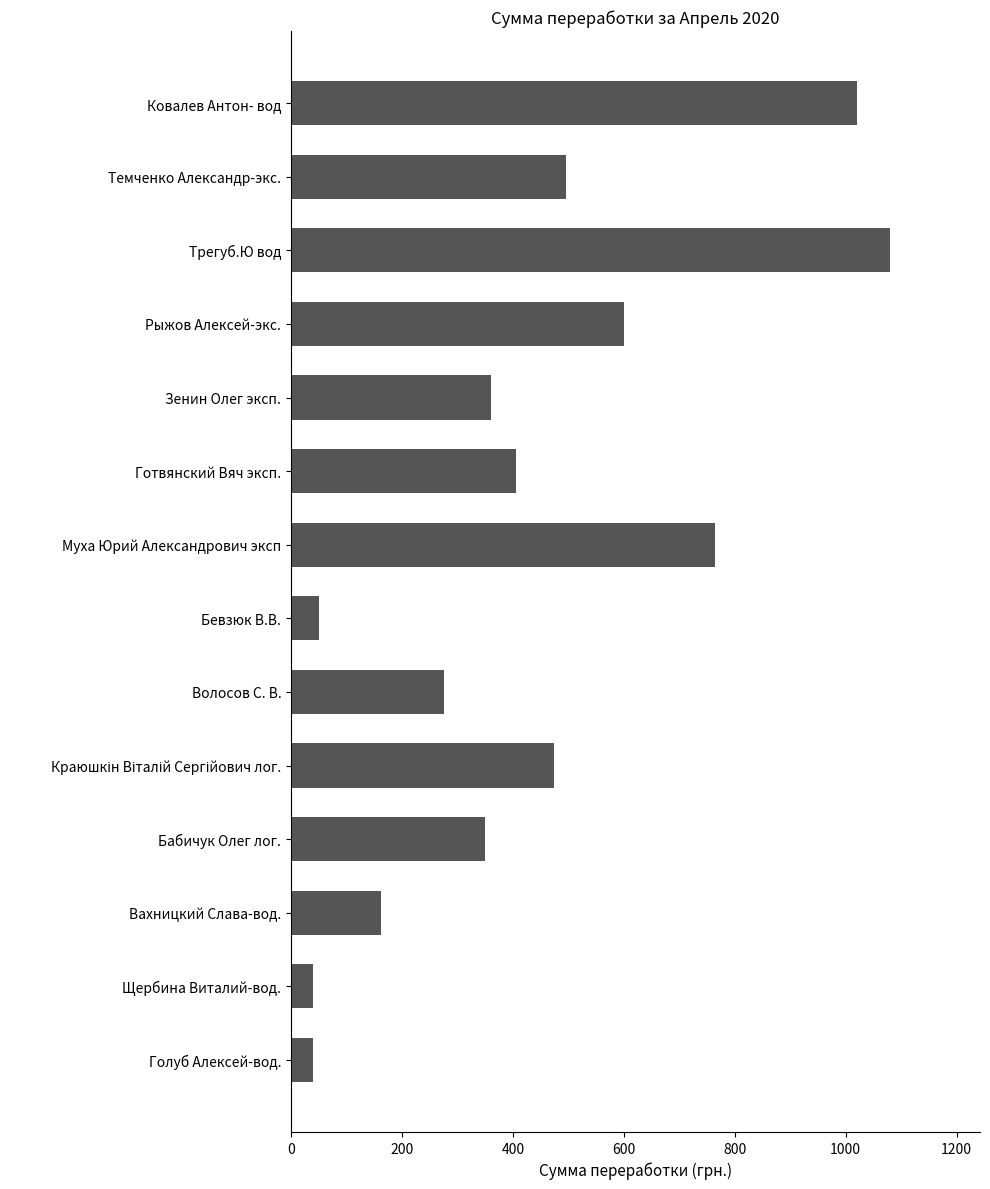

Count the values in the range 162 to 600.

8